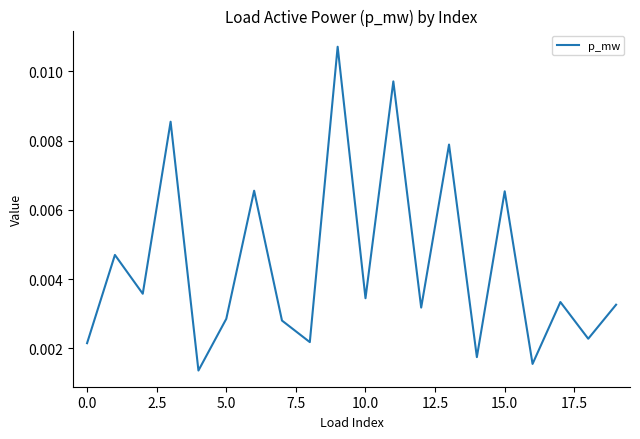

Count the number of categories in the chart.

20